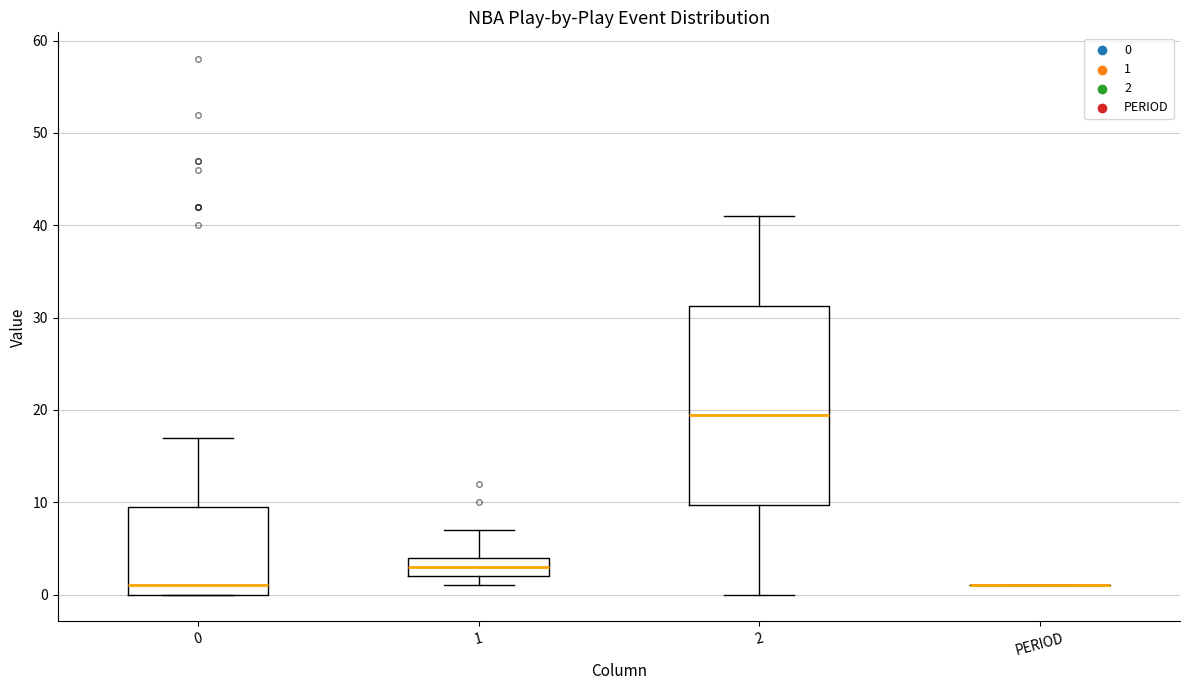

Where does the upper whisker of the box for 2 end on the y-axis? The values are not printed on the chart, so give them approximately, as read against the axis.

41